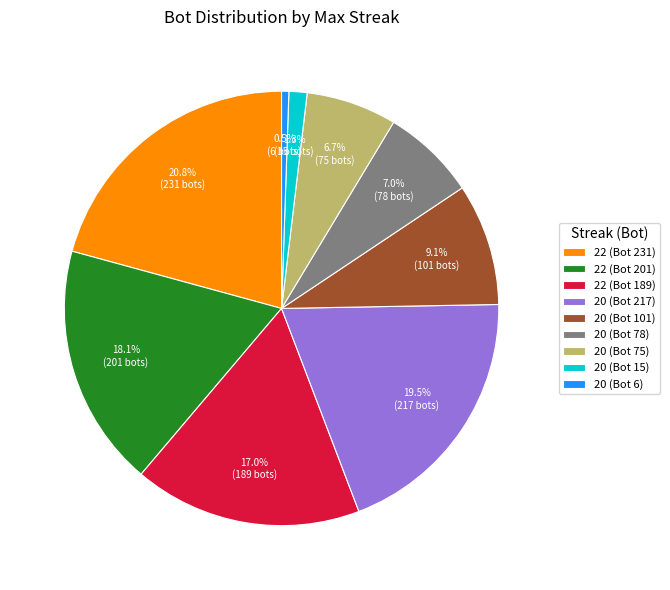

What percentage is the 22 (Bot 189) slice, to the nearest percent?

17%